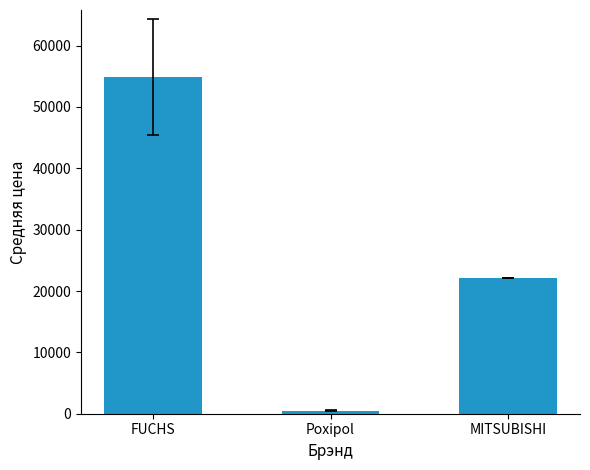

What is the label of the 1st bar from the right?

MITSUBISHI